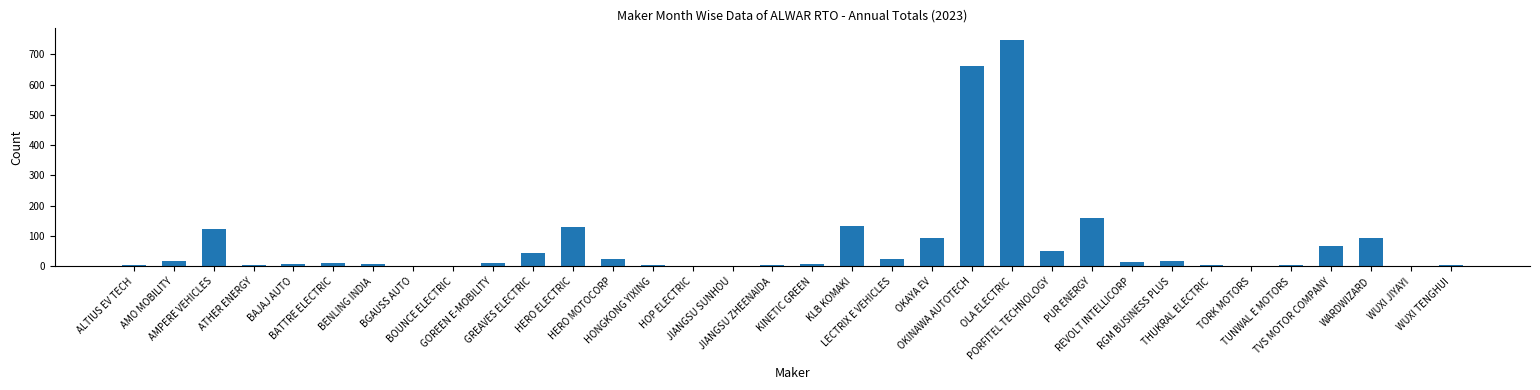

What is the maximum value shown in the chart?

748